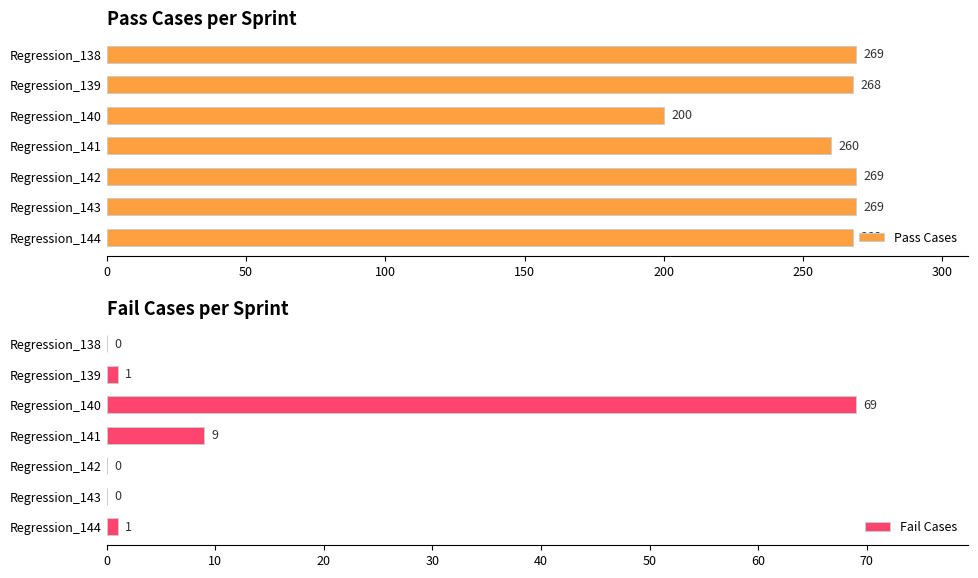

What is the value of the Pass Cases bar at the 4th from the left?

260